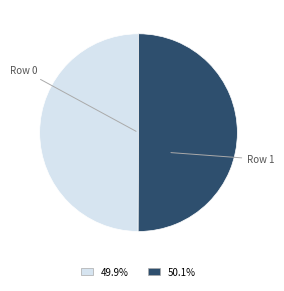

Combined, do Row 1 and Row 0 account for over 50%?

Yes